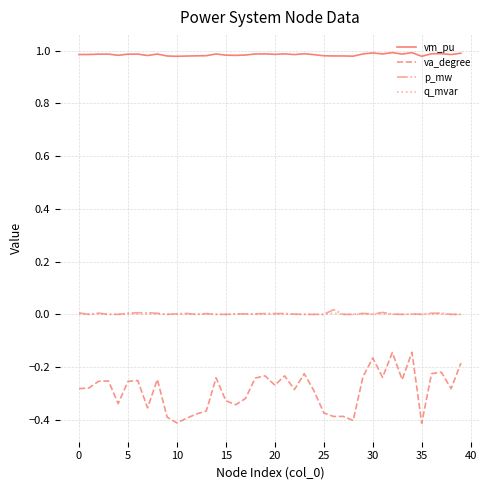

Which series has the largest total across all categories?

vm_pu